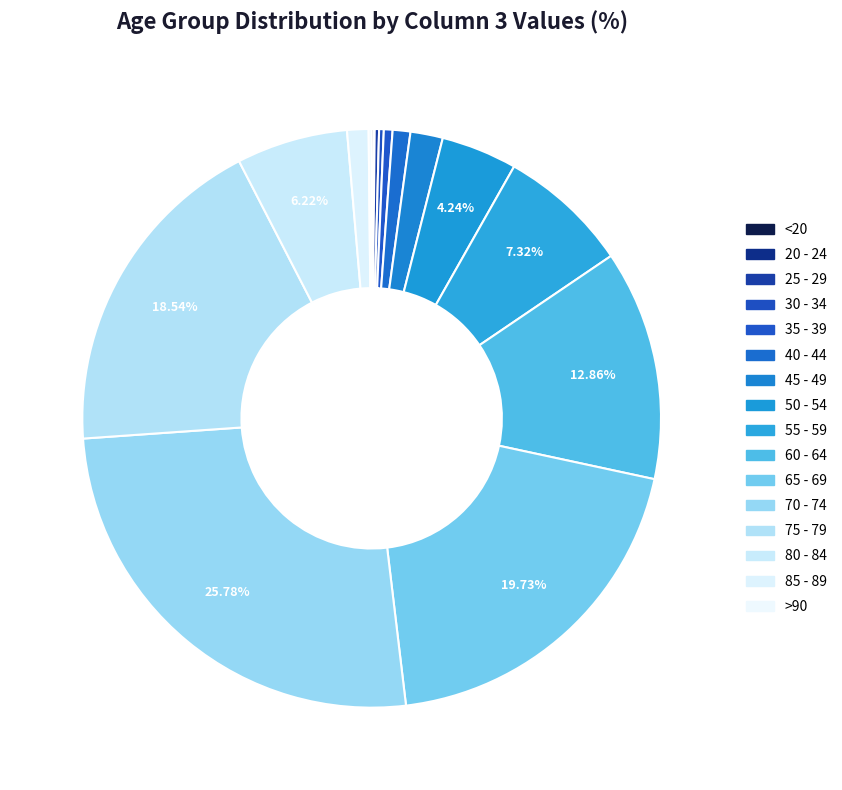

To the nearest percent, what portion does 75 - 79 represent?

19%